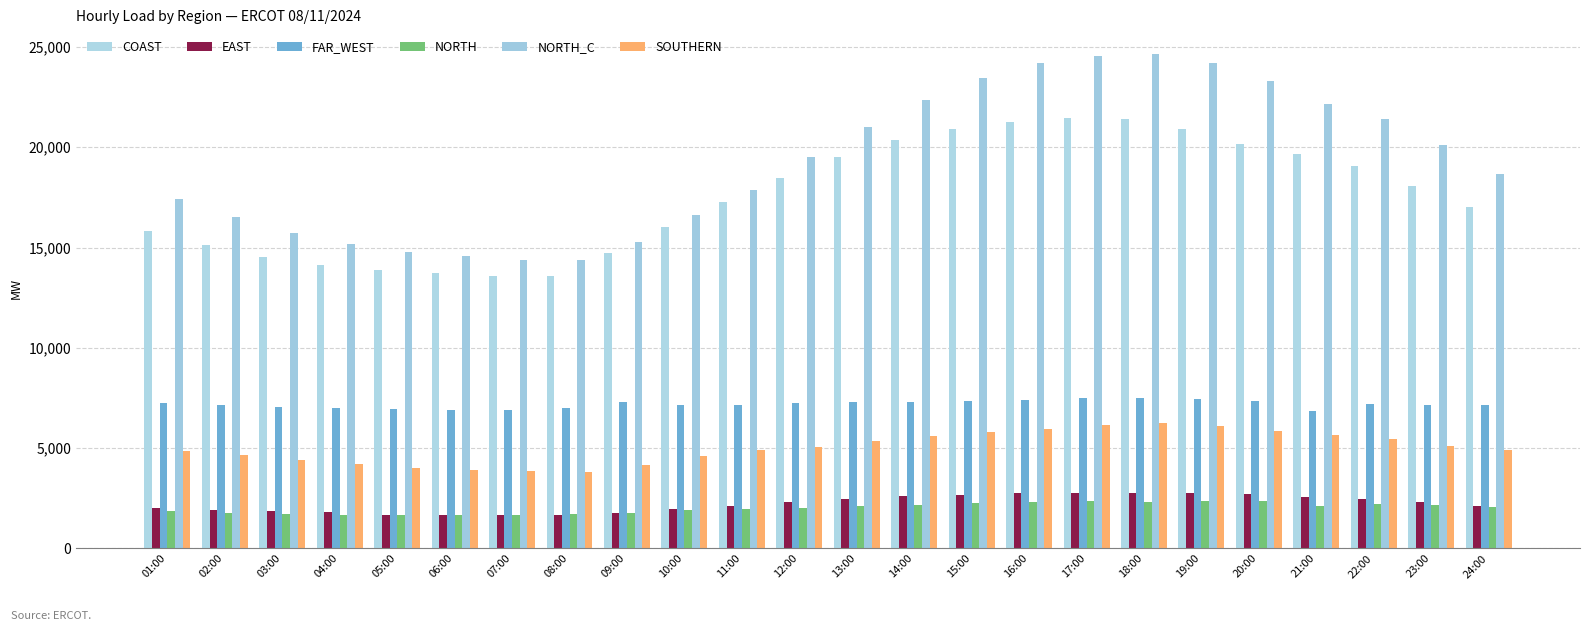

What is the sum of all FAR_WEST values?

172599.8